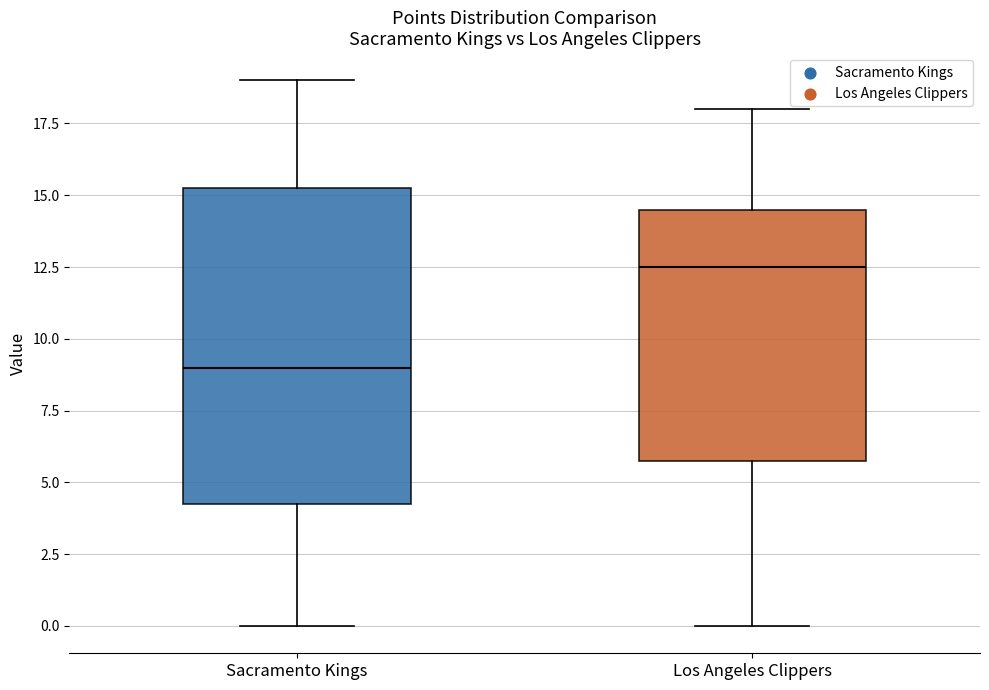

Which box is the tallest, from its lower edge to its upper edge?

Sacramento Kings